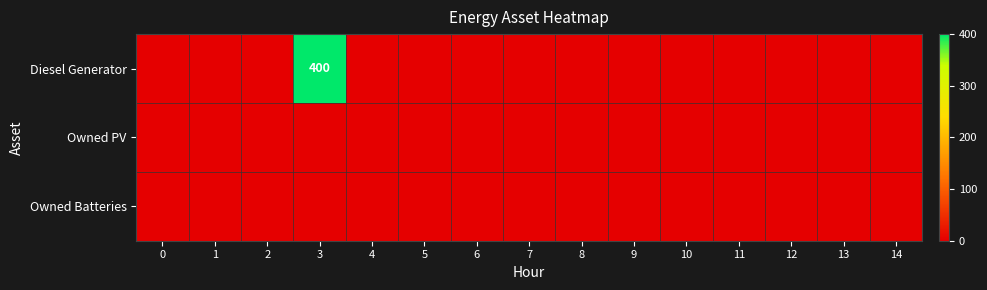

Which has a higher value, 6 or 12?

6